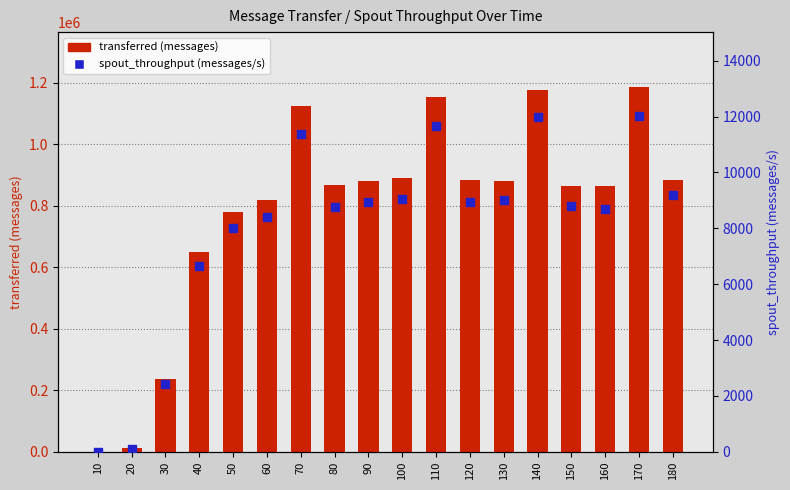

Is the value of transferred (messages) at 140 greater than the value of spout_throughput (messages/s) at 50?

Yes